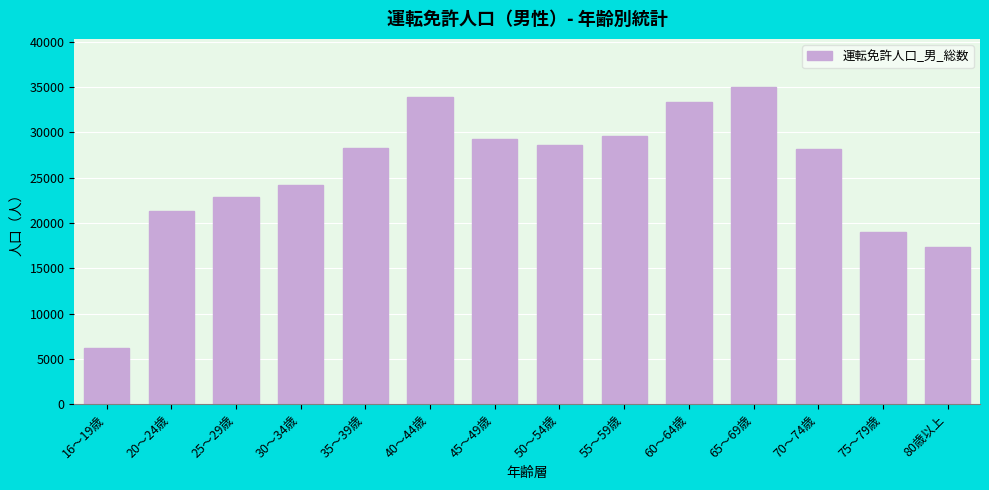

What is the label of the 2nd bar from the left?

20～24歳